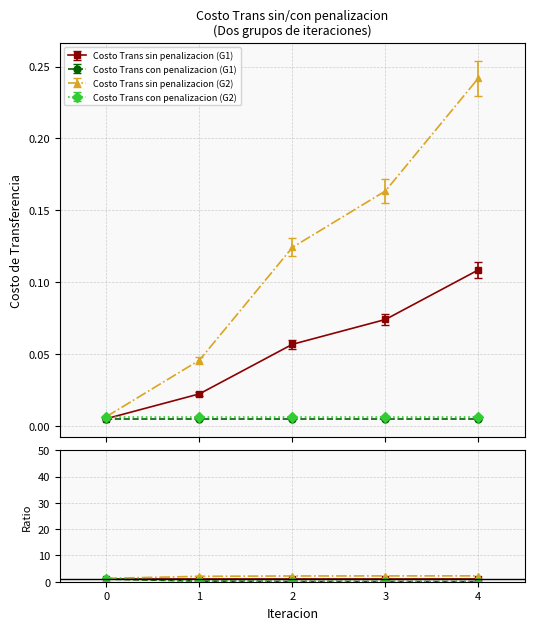

What is the difference between the highest and lowest values at 4?

2.2